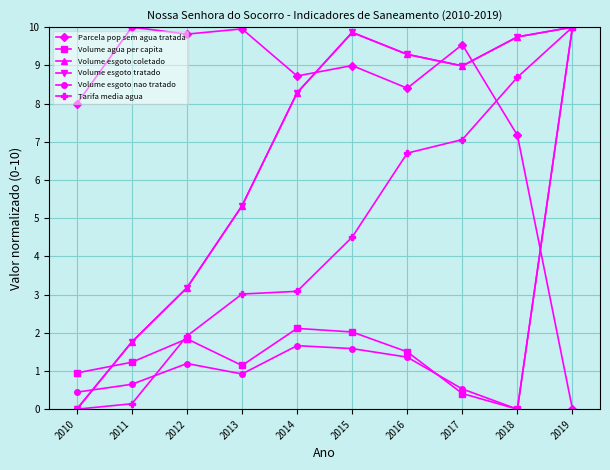

True or false: Volume esgoto nao tratado has more than 2 interior local peaks.

False